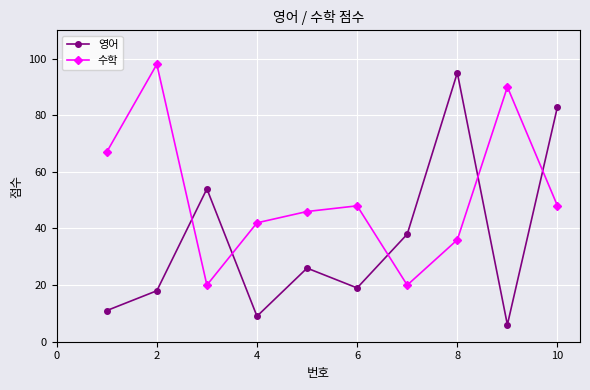

How many lines are shown in the chart?

2